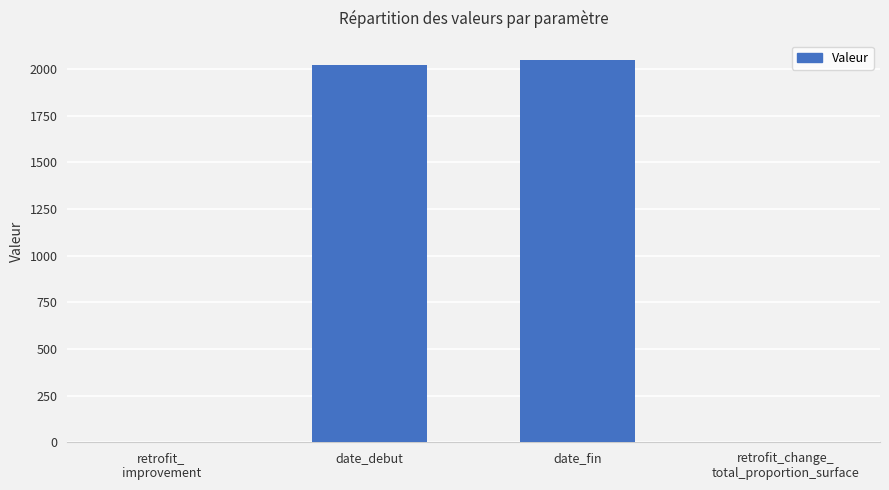

What is the greatest value displayed?

2050.0